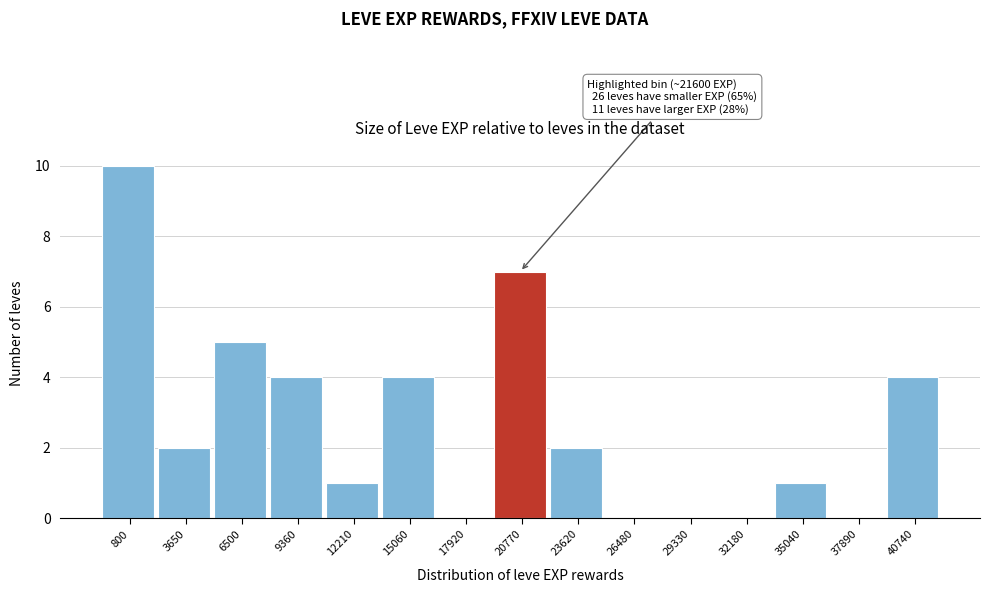

Reading left to right, extract all data points from this chart.

800=10	3650=2	6500=5	9360=4	12210=1	15060=4	17920=0	20770=7	23620=2	26480=0	29330=0	32180=0	35040=1	37890=0	40740=4